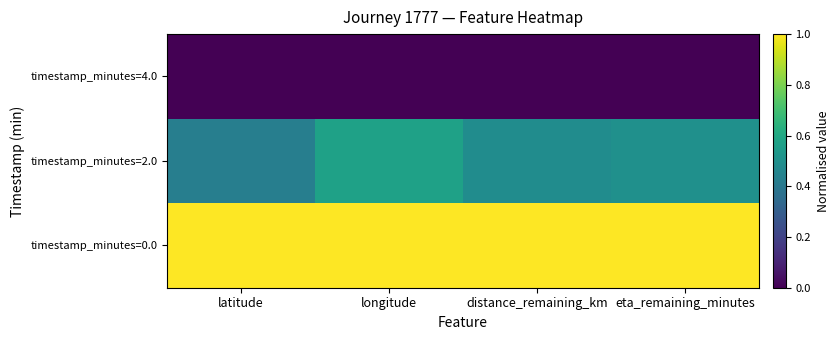

Rank the series by their average value, from highest to lowest.

timestamp_minutes=0.0, timestamp_minutes=2.0, timestamp_minutes=4.0